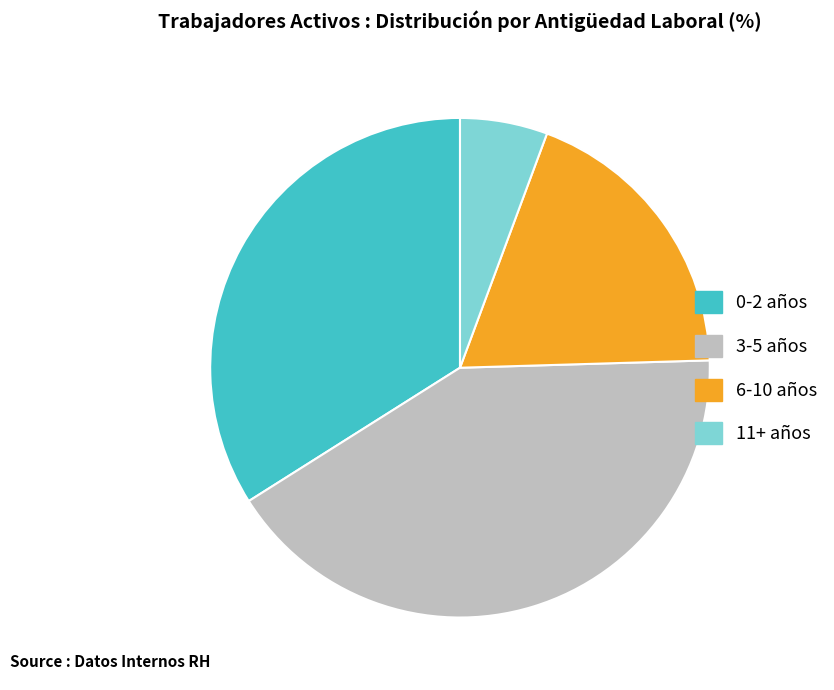

True or false: 11+ años accounts for 15% of the total.

False